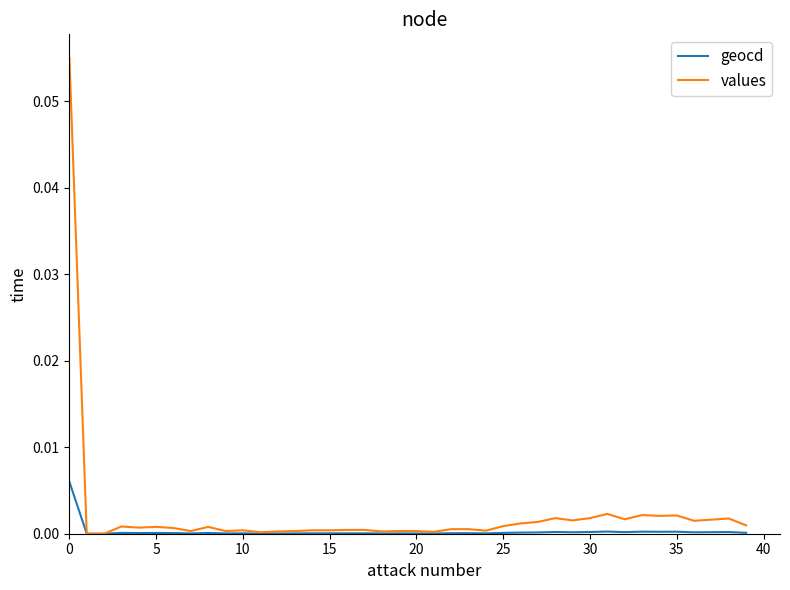

Which series has the widest spread of values?

values